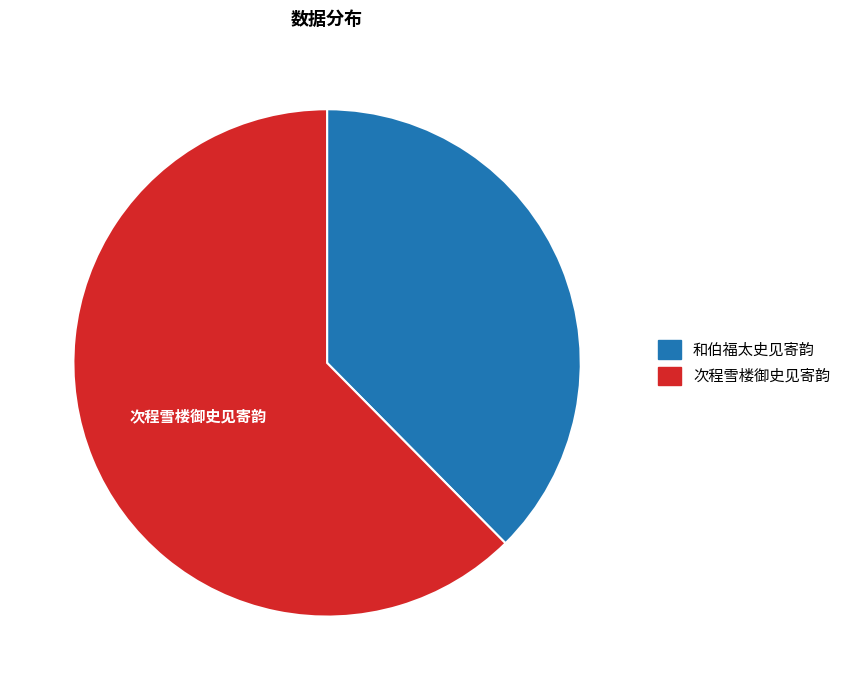

Which slice represents more than half of the pie?

次程雪楼御史见寄韵